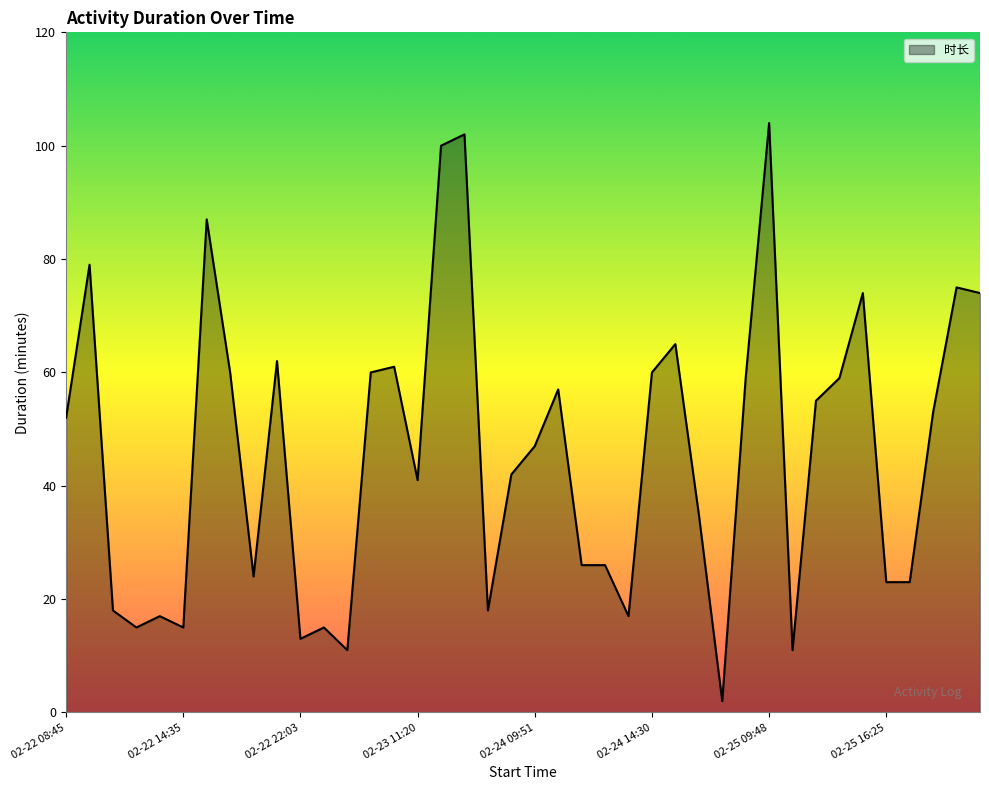

What is the difference between the maximum and minimum values?

102